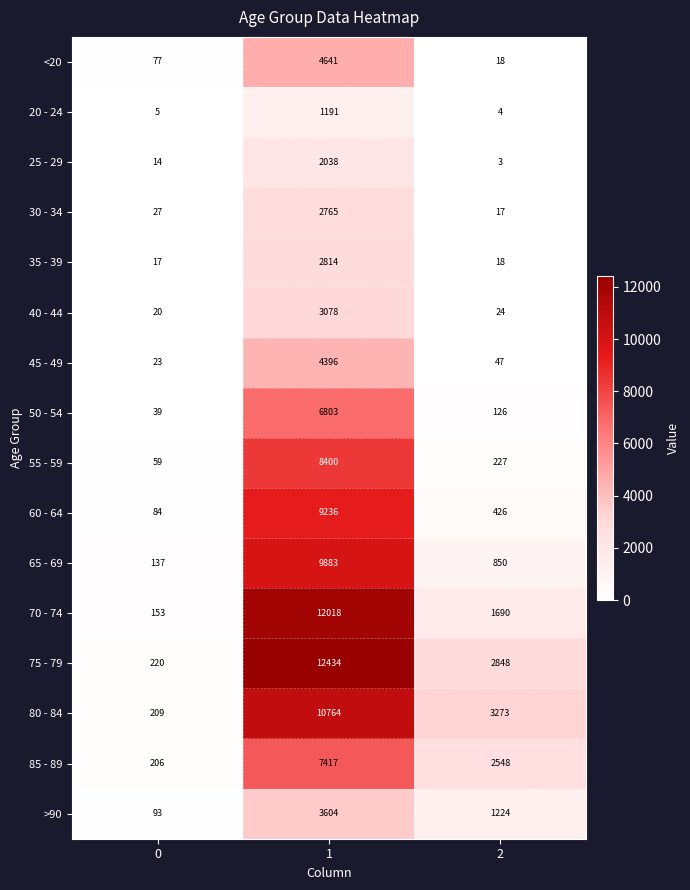

How many data points does each series have?

3